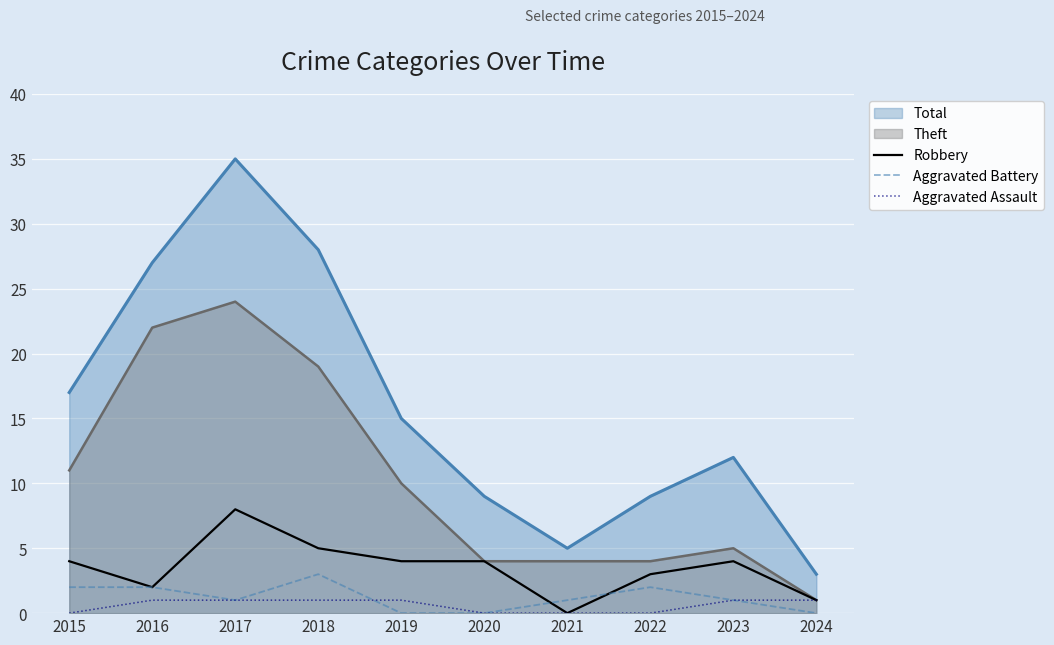

True or false: Aggravated Assault has more than 1 points higher than both neighbors.

False